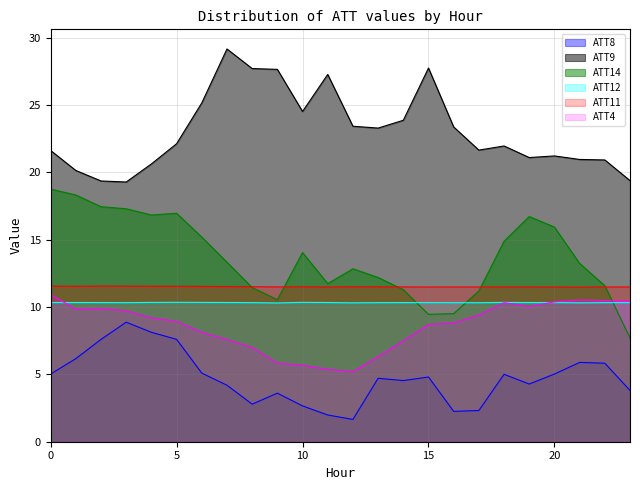

True or false: ATT9 and ATT11 cross at least once.

False